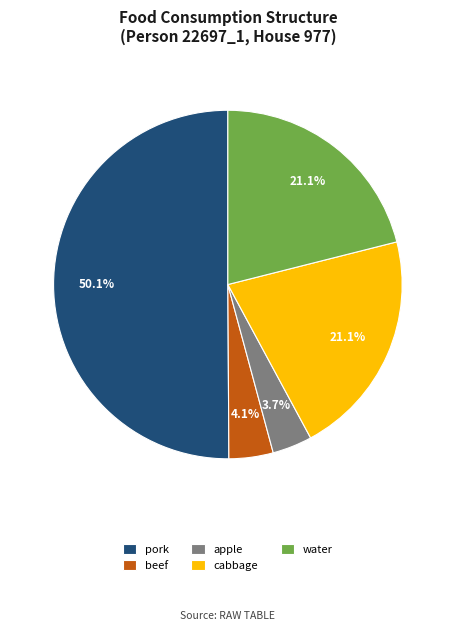

To the nearest percent, what is the average slice percentage?

20%